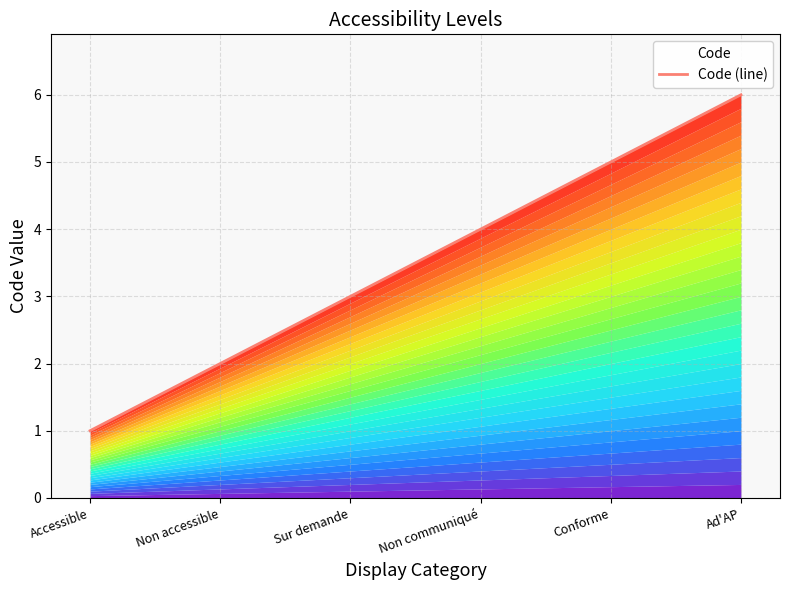

Where is the data nearest to the value 3?

Sur demande